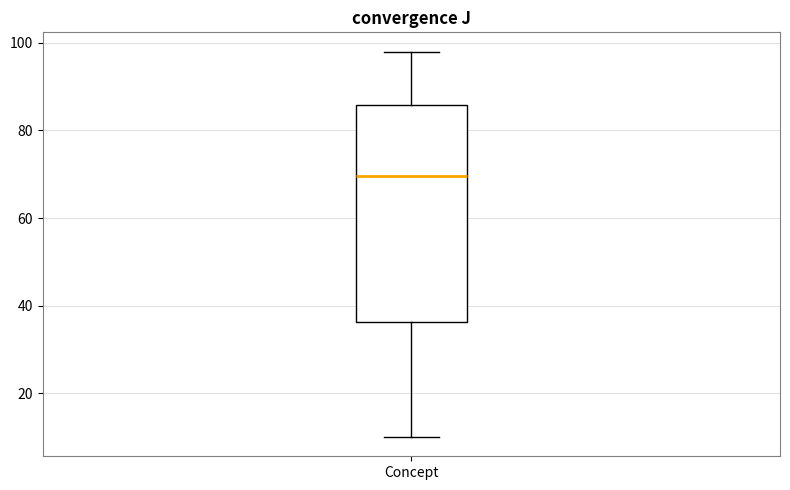

Where does the lower whisker of the box for Concept end on the y-axis? The values are not printed on the chart, so give them approximately, as read against the axis.

10